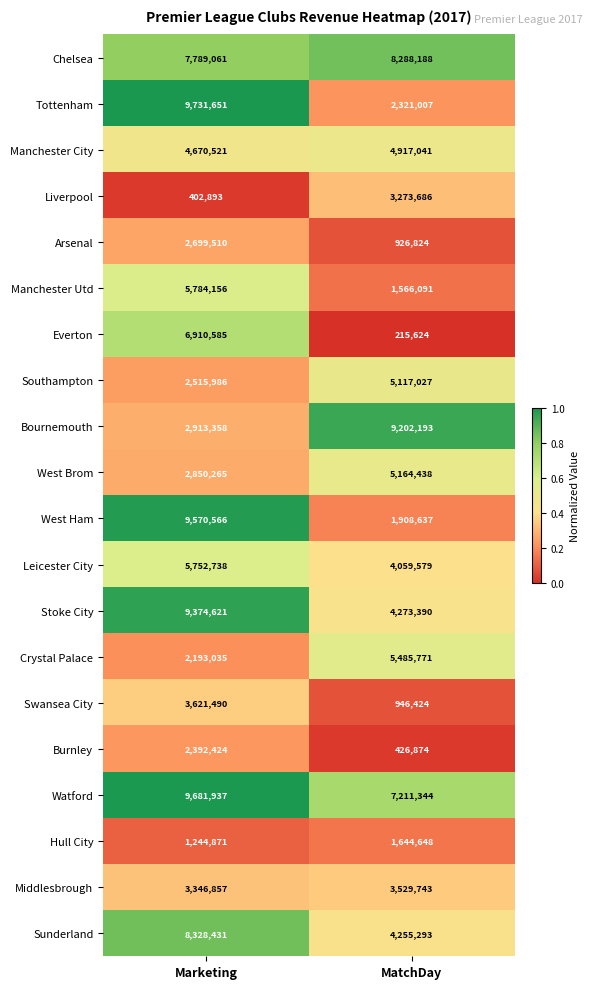

The Everton series shows 215624 at MatchDay. True or false?

True